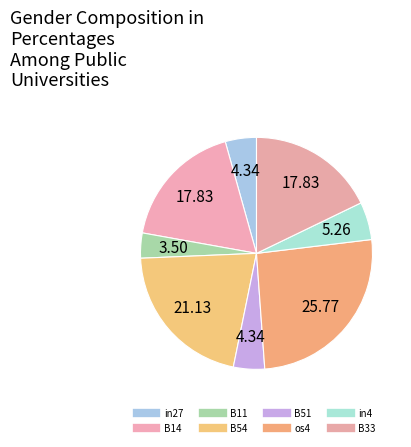

To the nearest percent, what portion does B54 represent?

21%